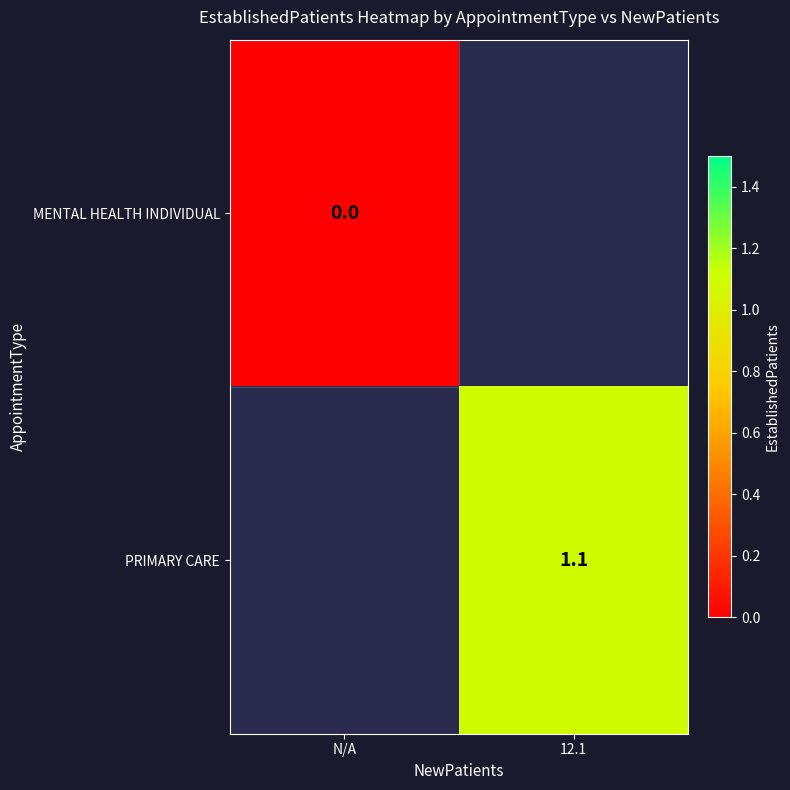

True or false: PRIMARY CARE has a value of 0.6 at 12.1.

False